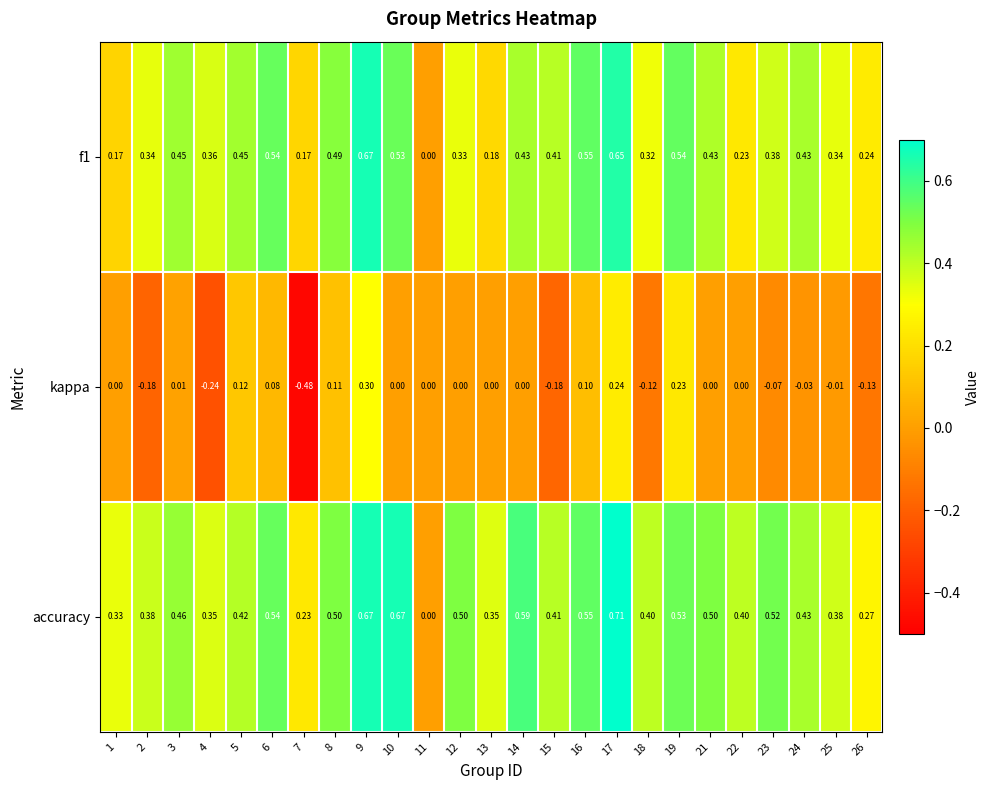

Which series has the largest total across all categories?

accuracy